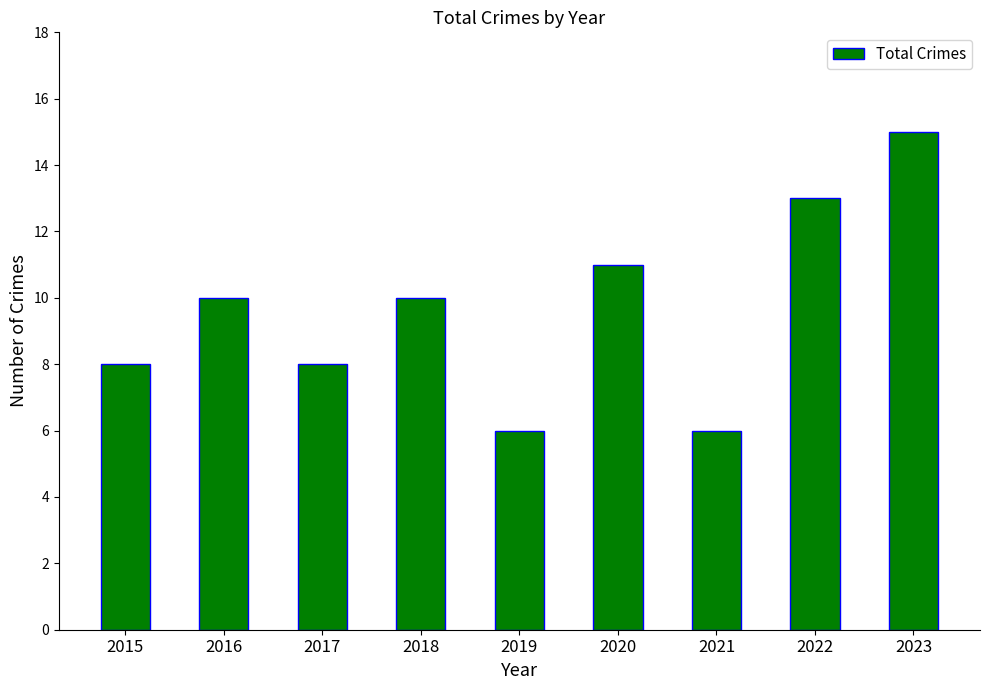

What is the smallest value displayed?

6